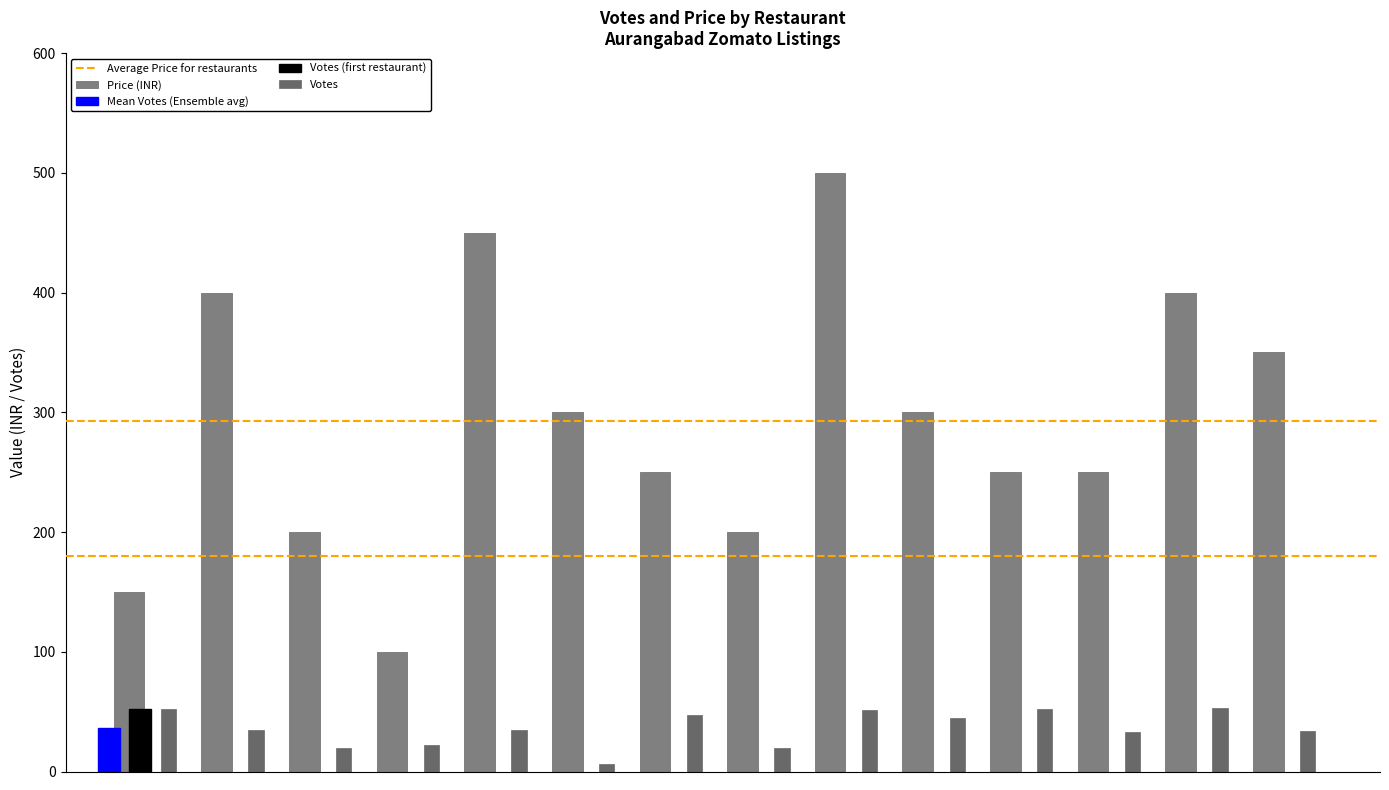

List the labels in order of PRICE value, smallest first.

Prem Pani Puri, KC Foods & Parcels, VIP Maratha, AR Diet Cafe, Veggiegrill, Khalsa Punjabi Hotel, Anshu's Food Corner, Hotel Nitin Maratha, Shree Krishna Foodie Pure Veg, Tom & Jerry Cafe, UR'S Pizza, New Punjab Hindu Hotel, Charminar, Jai Bhawani Family Restaurant